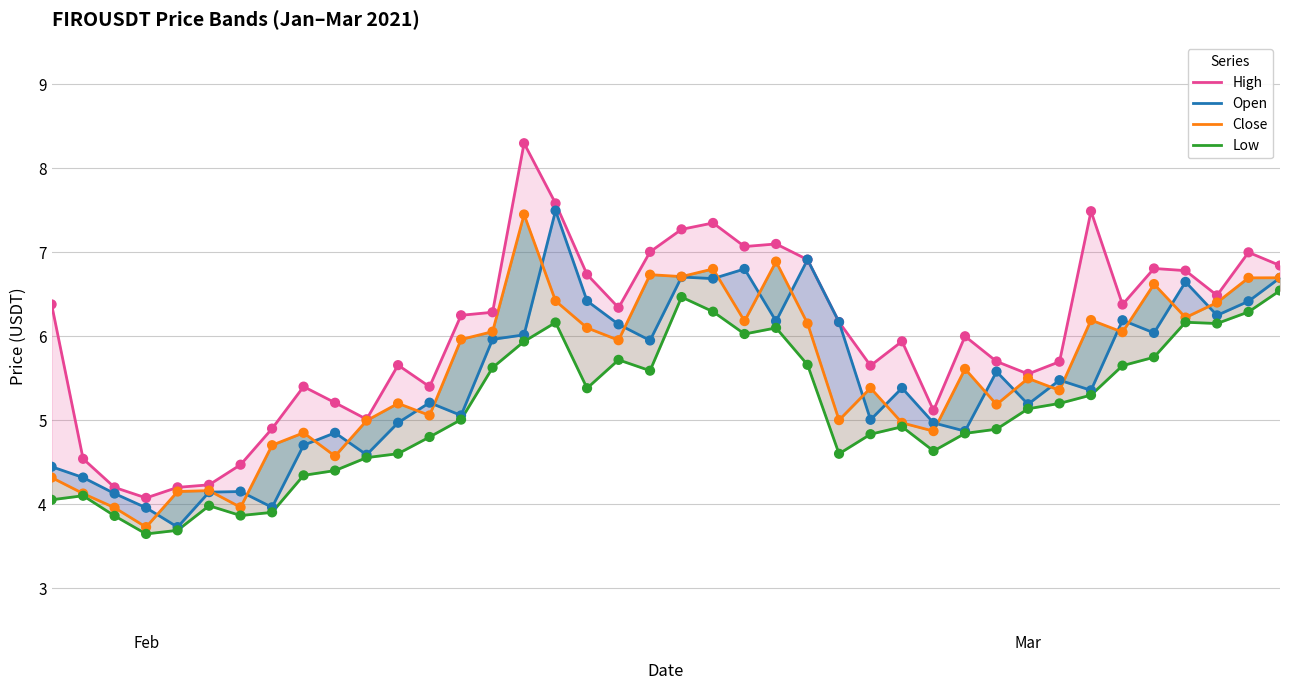

Which series has the largest total across all categories?

High